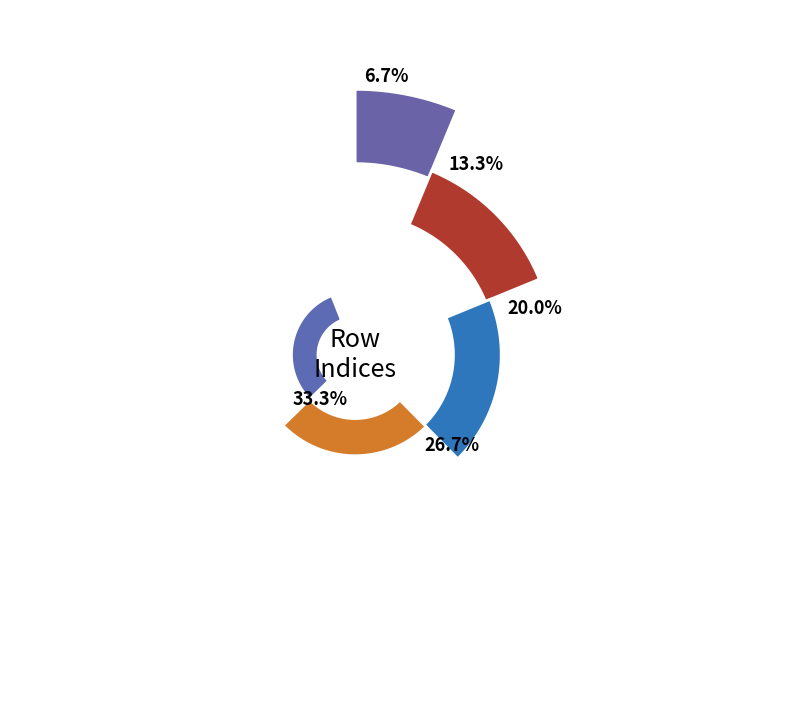

What is the ratio of the value at 0 to the value at 1?

0.5